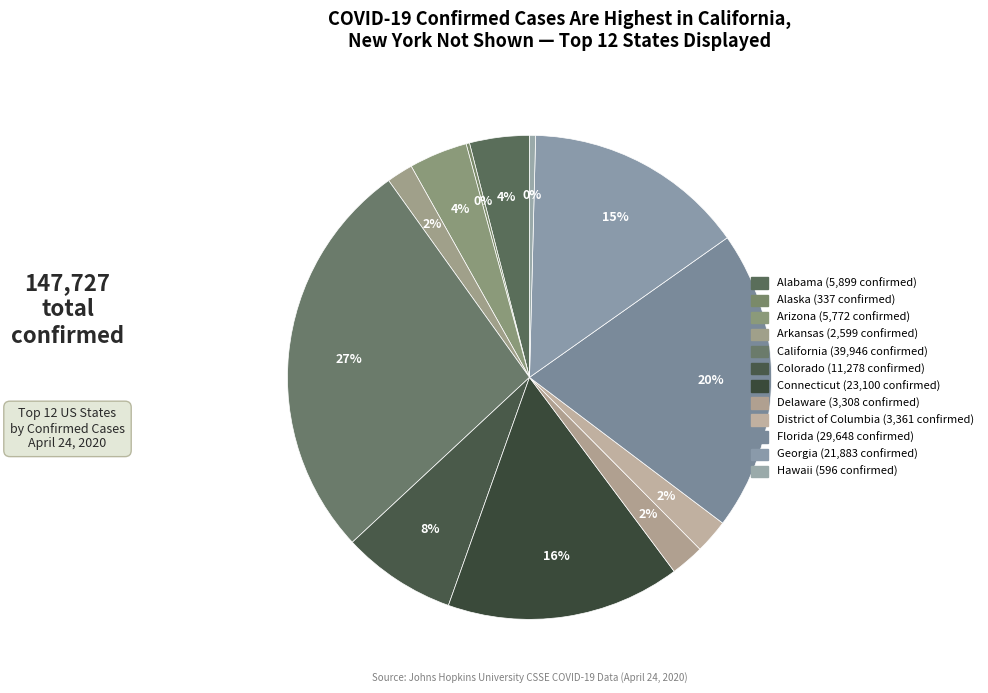

How many slices are in this pie chart?

12